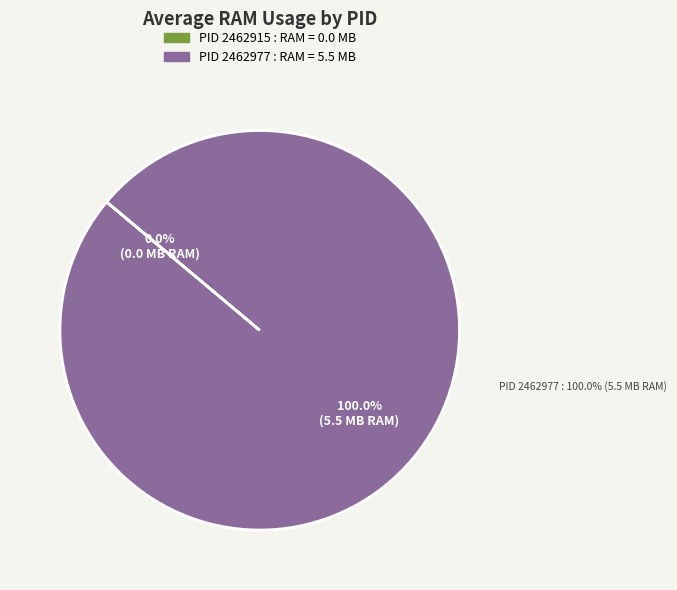

To the nearest percent, what percentage of the pie is 2462977?

100%